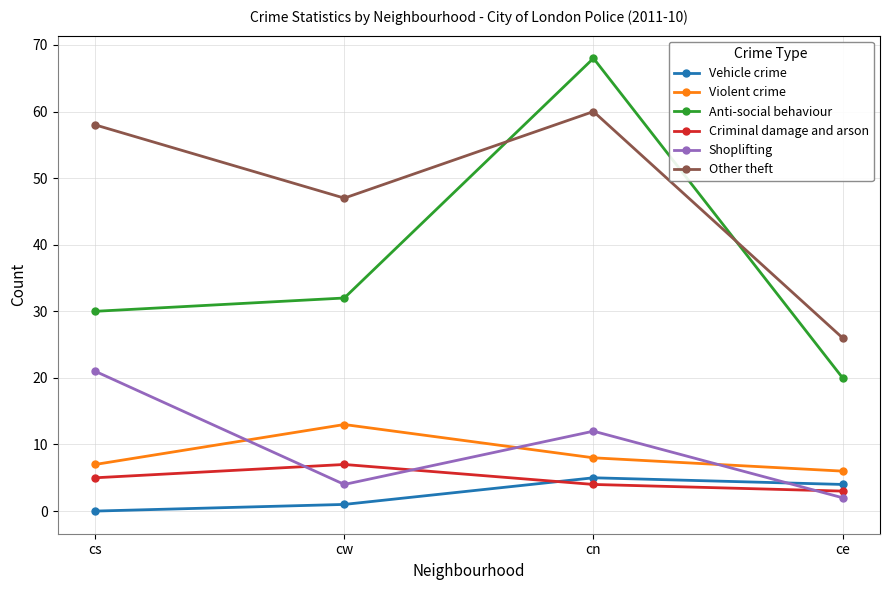

What is the difference between the maximum and second lowest values in the Shoplifting series?

17